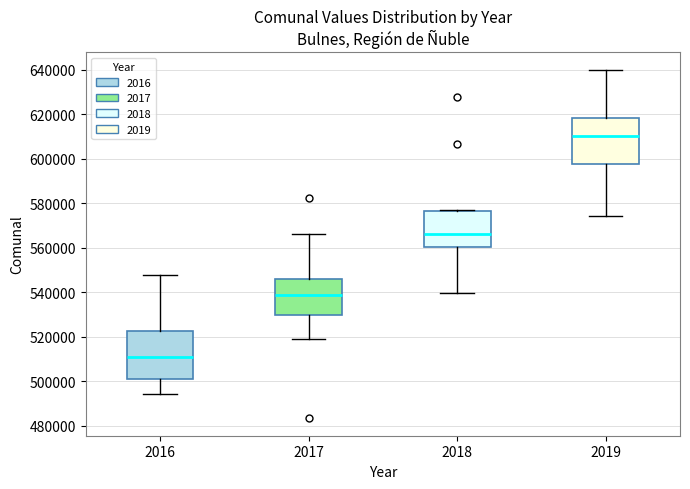

Which box has the lowest median line?

2016